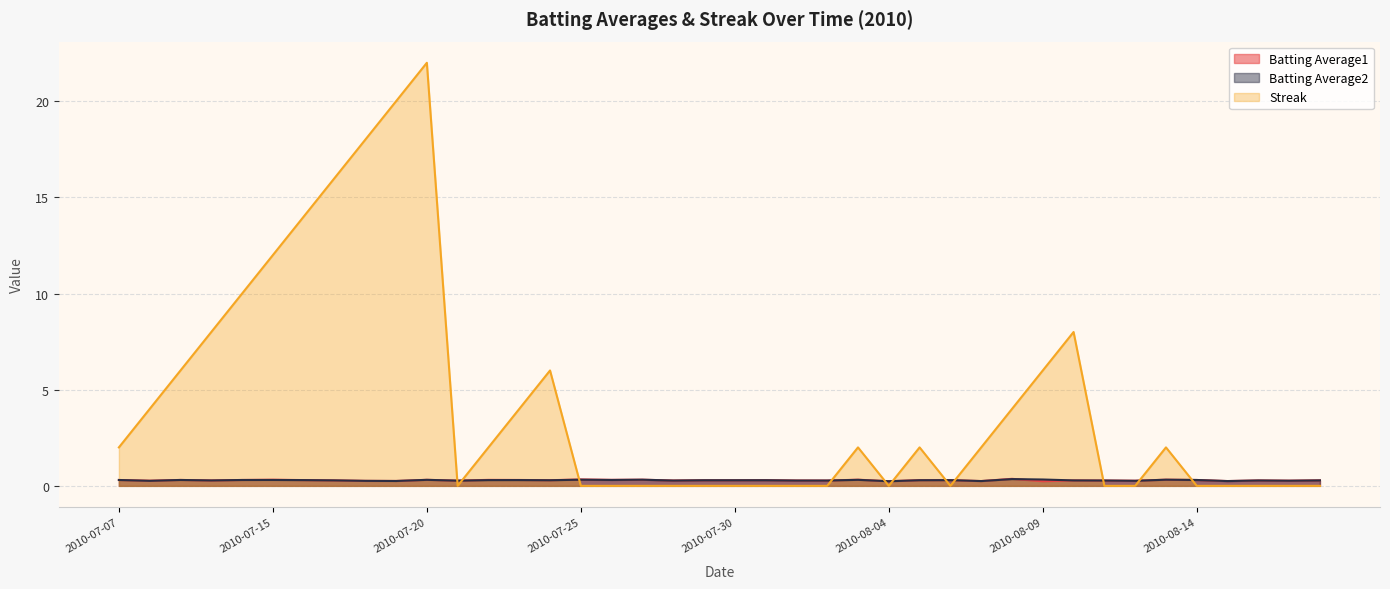

What is the approximate value of Batting Average1 at 2010-08-03?

0.3